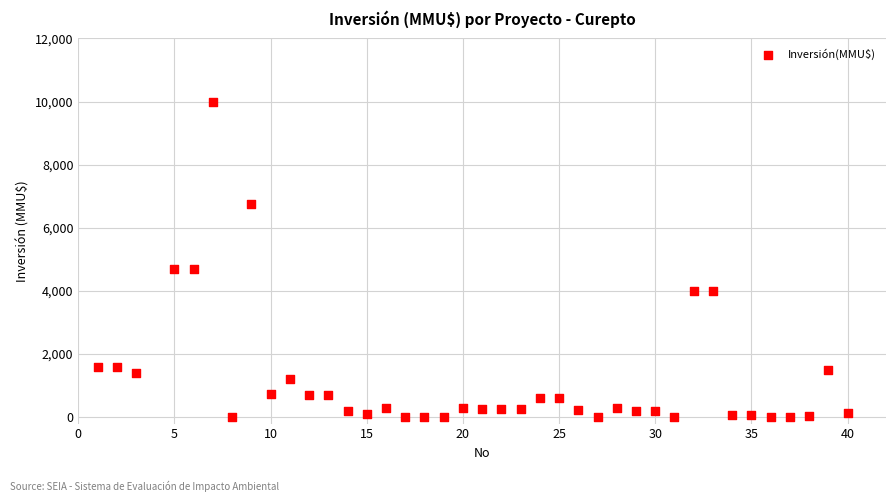

What is the range of X values (max minus min)?

39